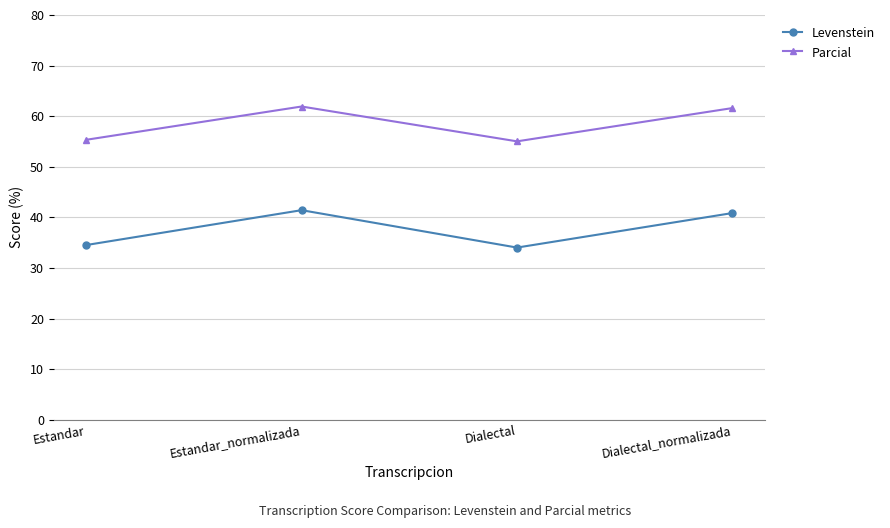

True or false: Levenstein and Parcial intersect in this chart.

False